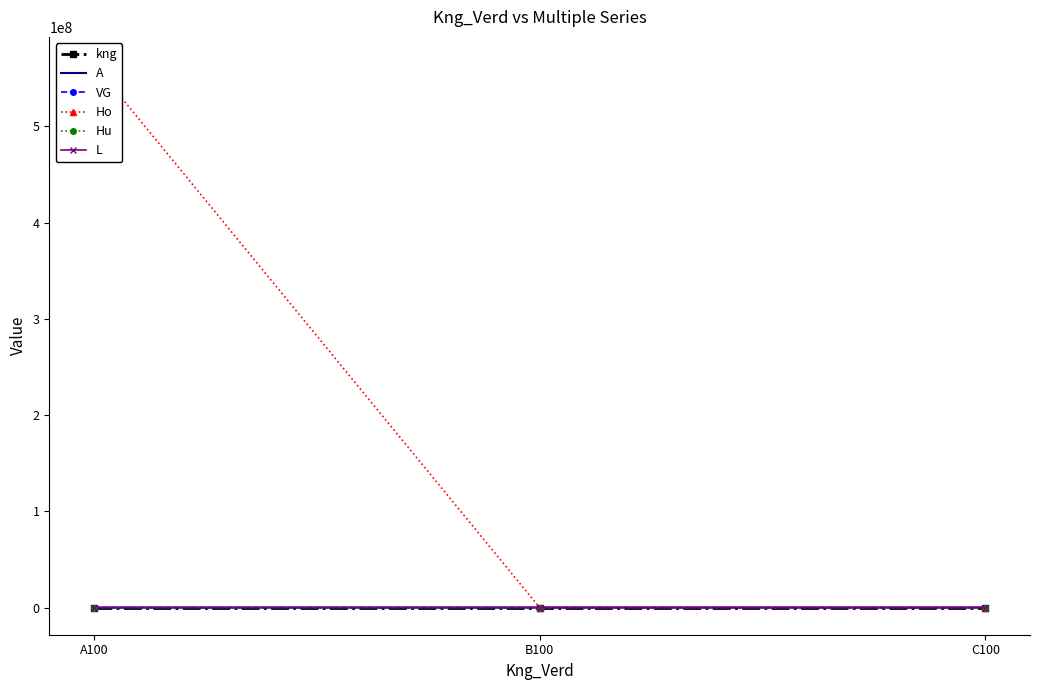

Reading left to right, list all the values displayed in this chart.

kng: A100=1.0	B100=2.0	C100=3.0
A: A100=0.2	B100=515.0	C100=887.0
VG: A100=0.5	B100=45.5	C100=585.0
Ho: A100=564646464.0	B100=6456.0	C100=0.6
Hu: A100=64.0	B100=6546.0	C100=0.3
L: A100=0.5	B100=0.5	C100=1548.0